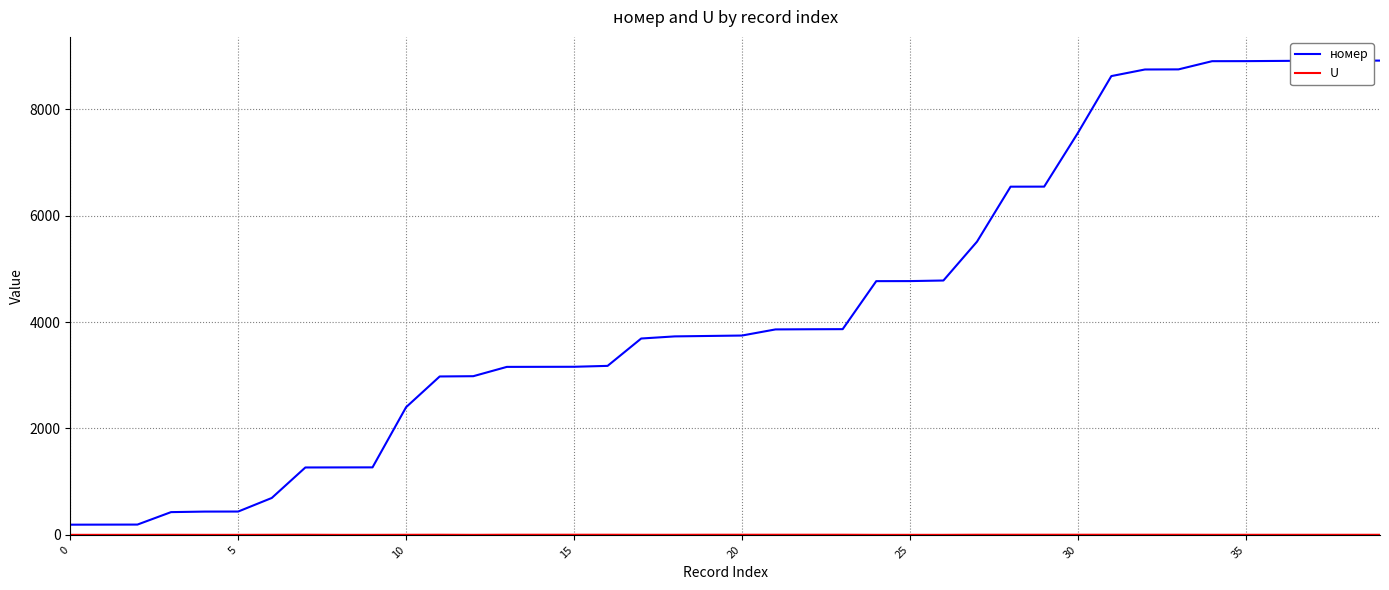

Which series has the largest total across all categories?

номер